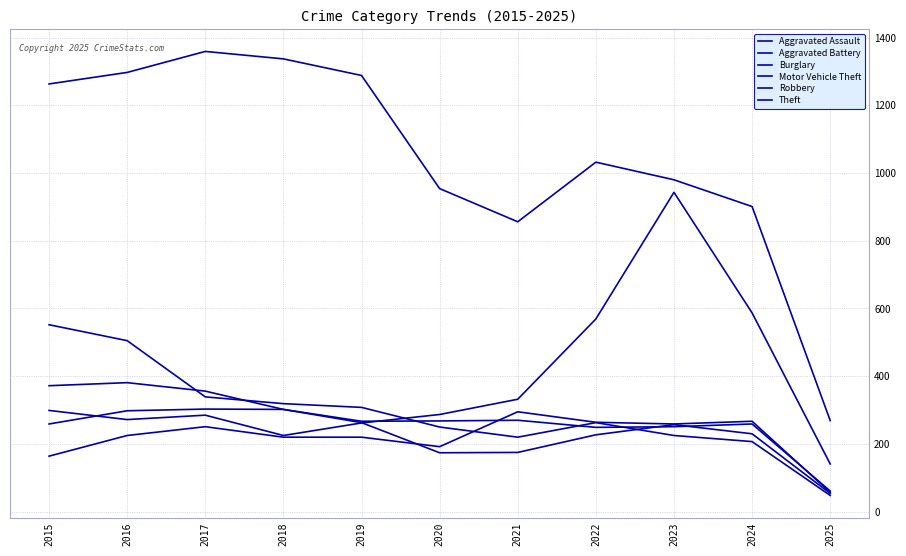

Is it true that Robbery equals 230 at 2024?

True